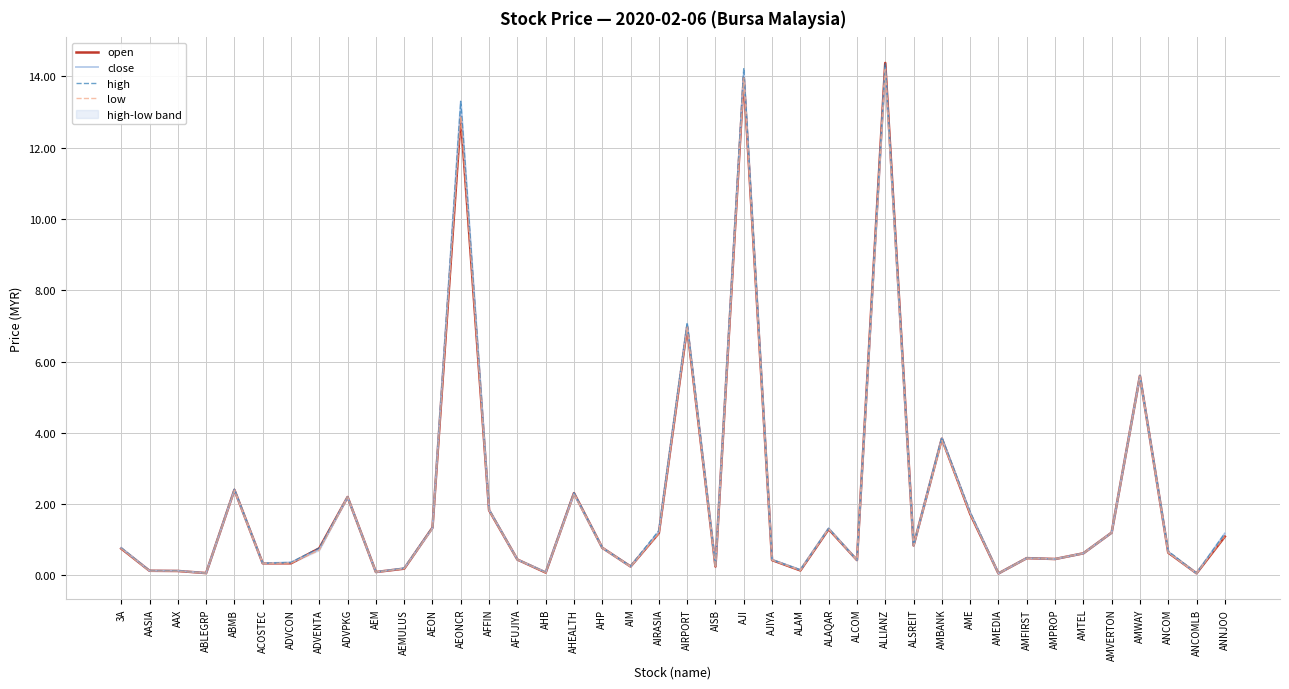

Count the number of categories in the chart.

40